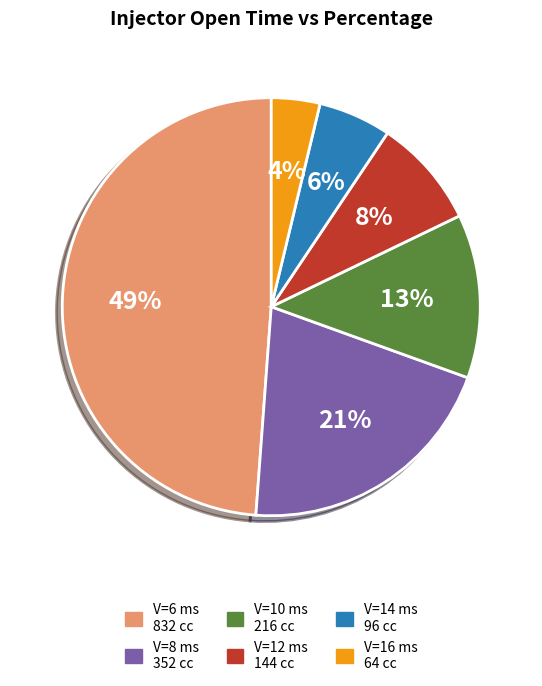

How many slices are in this pie chart?

6